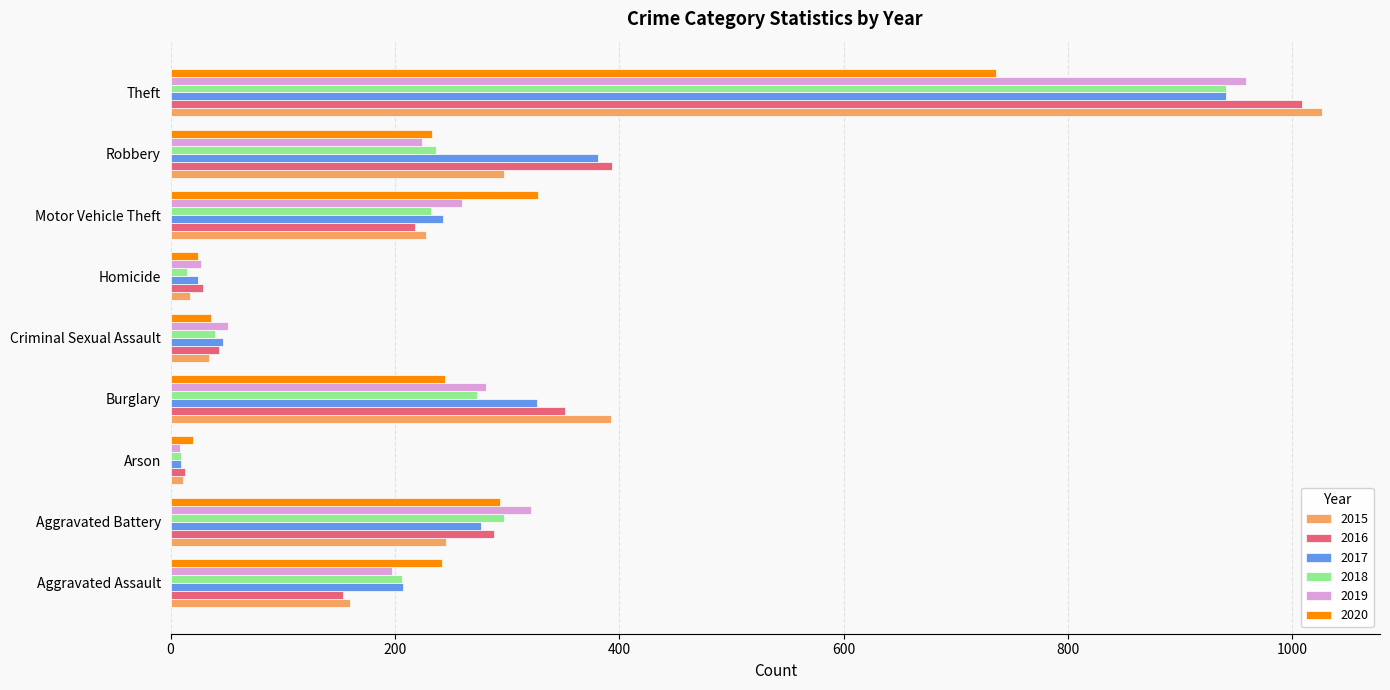

Which category has the highest value in the 2016 series?

Theft